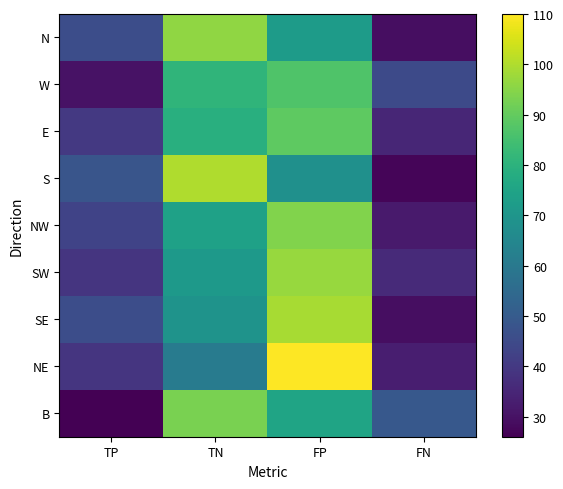

At how many categories does at least one series exceed 66?

2